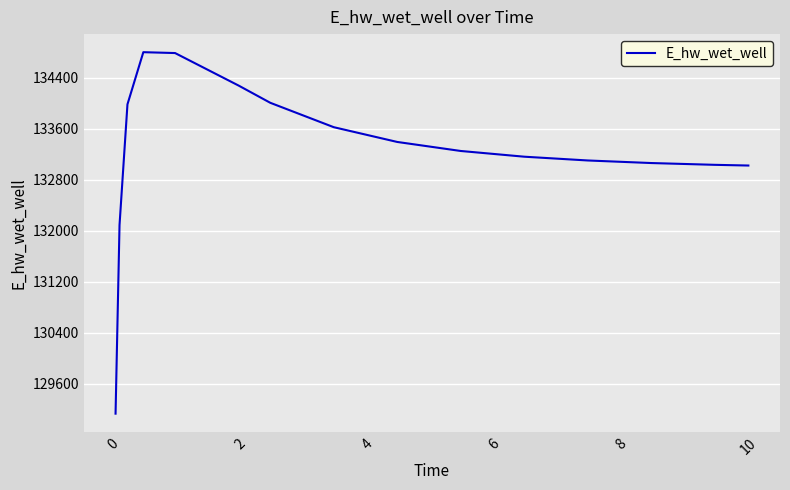

What is the smallest value displayed?

129134.6